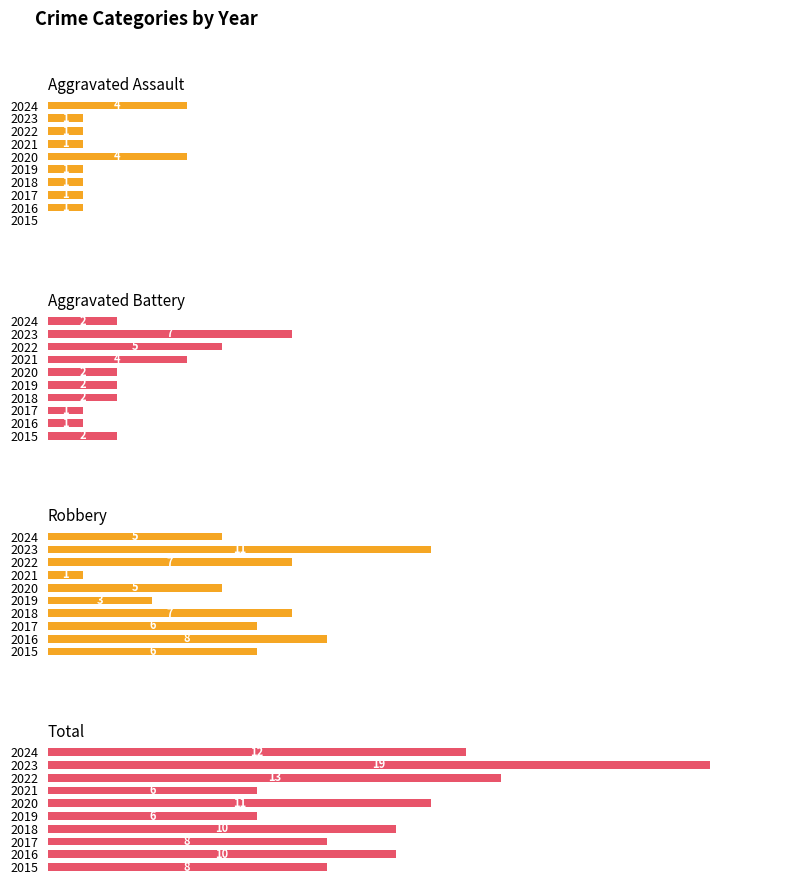

Which series changed the most between 2020 and 2024?

Total